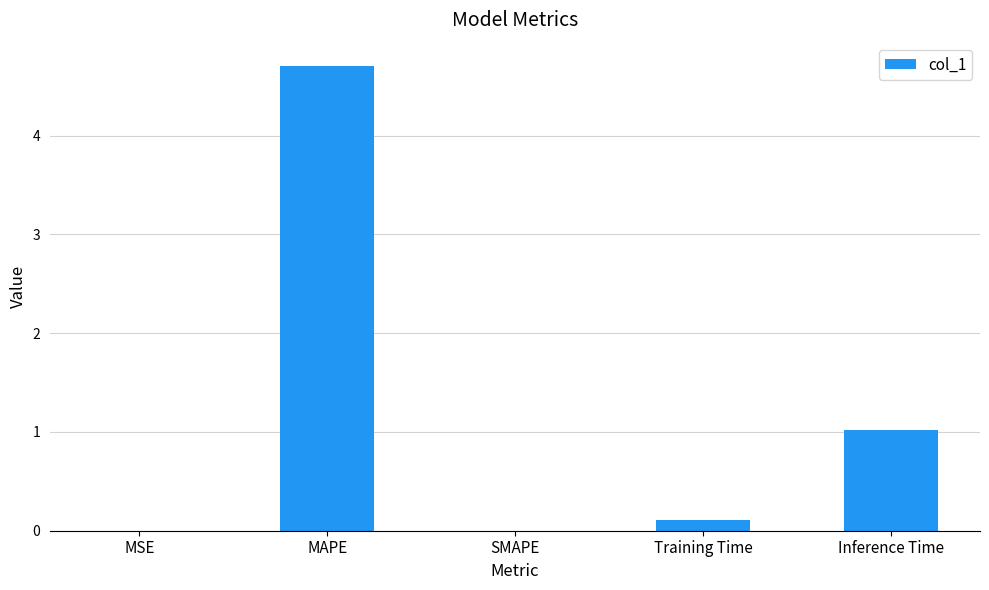

True or false: the data shows 4.7 at MAPE.

True